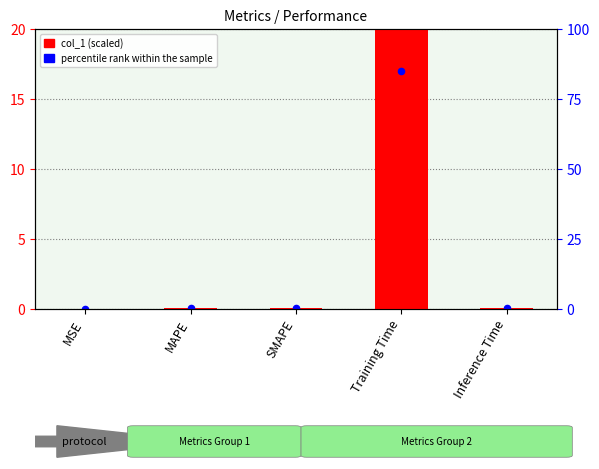

What is the total value across all series at SMAPE?

0.1